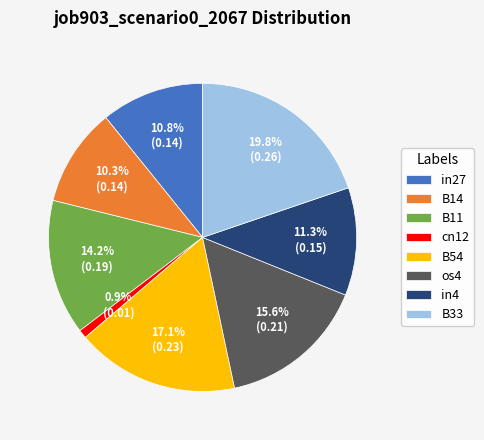

Does in27 account for over 50% of the chart?

No